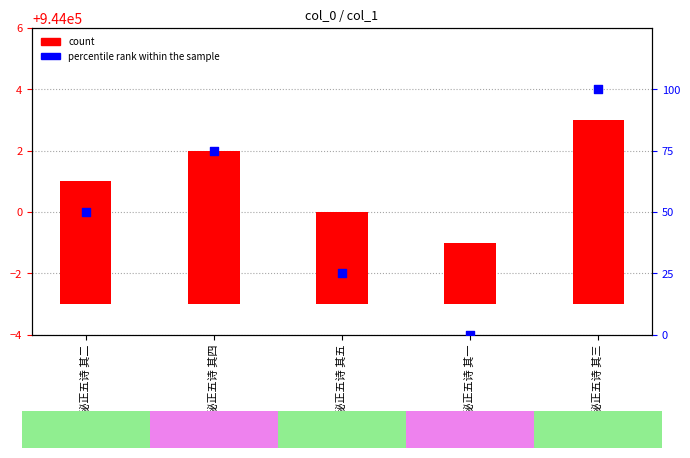

Which series has the largest total across all categories?

percentile rank within the sample